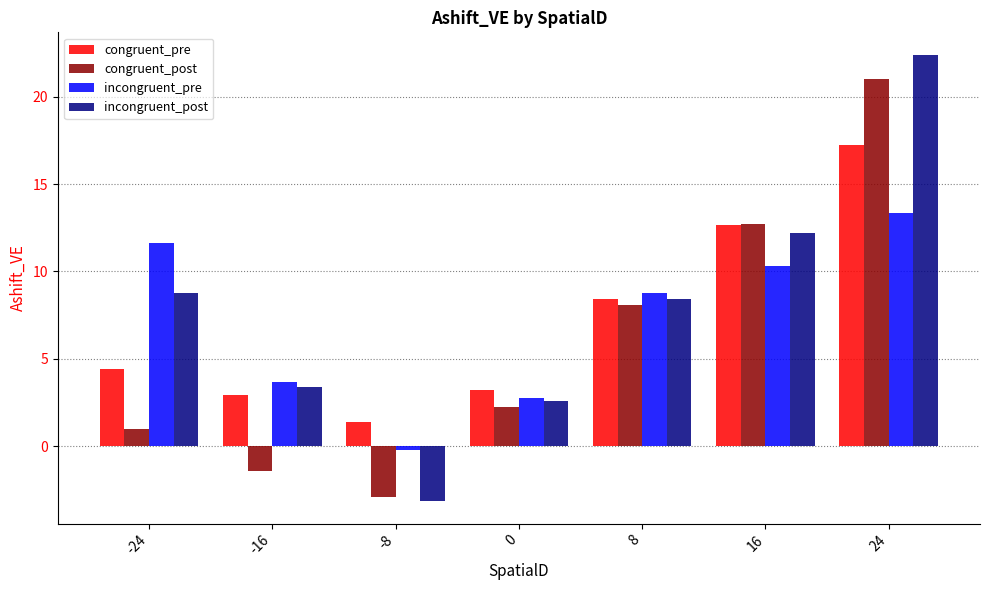

Reading left to right, what are all the values shown in this chart?

congruent_pre: 4.4	2.9	1.4	3.2	8.4	12.6	17.2
congruent_post: 1.0	-1.4	-2.9	2.2	8.1	12.7	21.0
incongruent_pre: 11.6	3.7	-0.2	2.7	8.8	10.3	13.3
incongruent_post: 8.7	3.4	-3.2	2.6	8.4	12.2	22.4